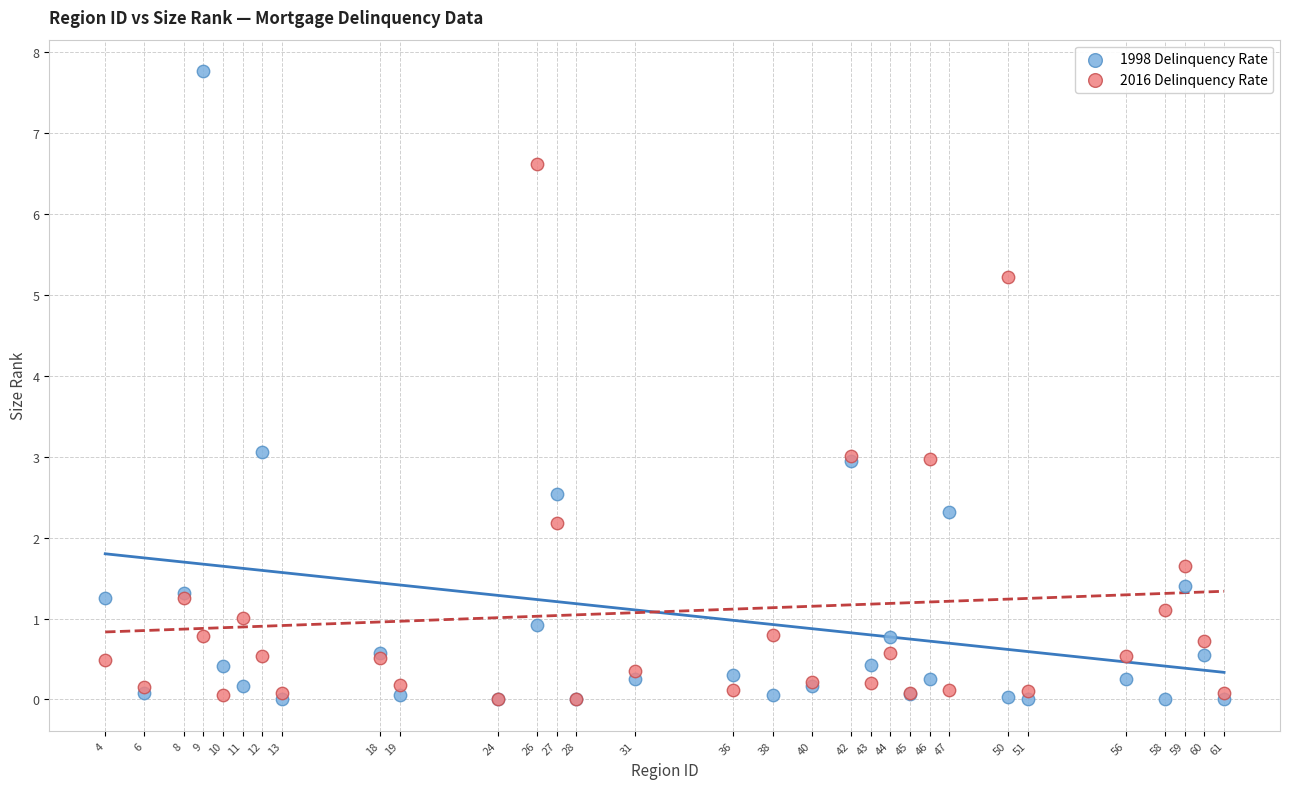

Which series has the widest spread of Y values?

1998 Delinquency Rate